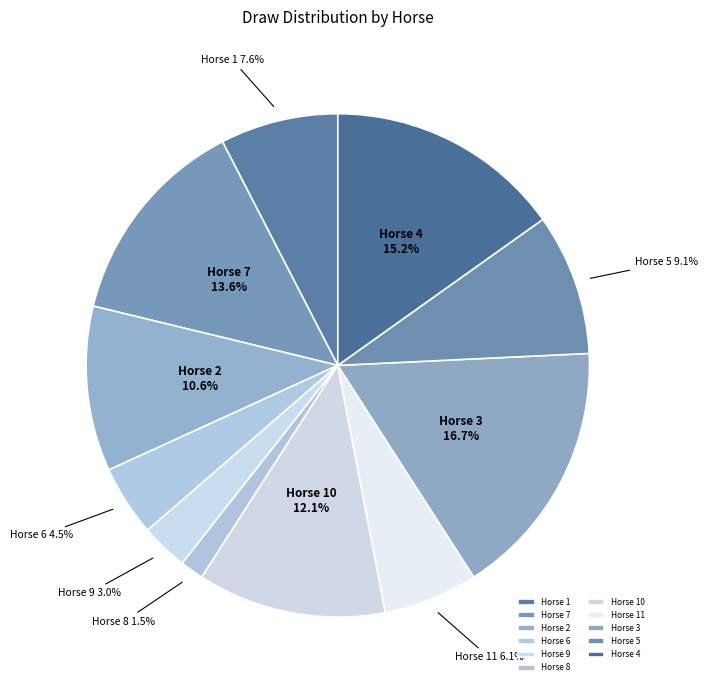

Combined, what portion of the pie is Horse 8 and Horse 11?

7.6%